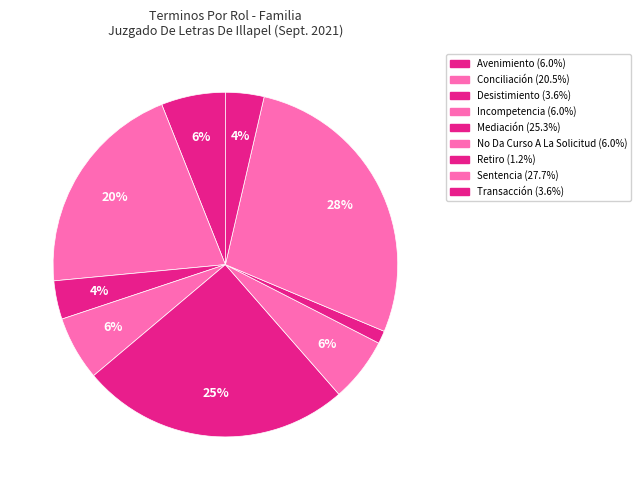

To the nearest percent, what is the difference between the largest and smallest slice percentages?

27%